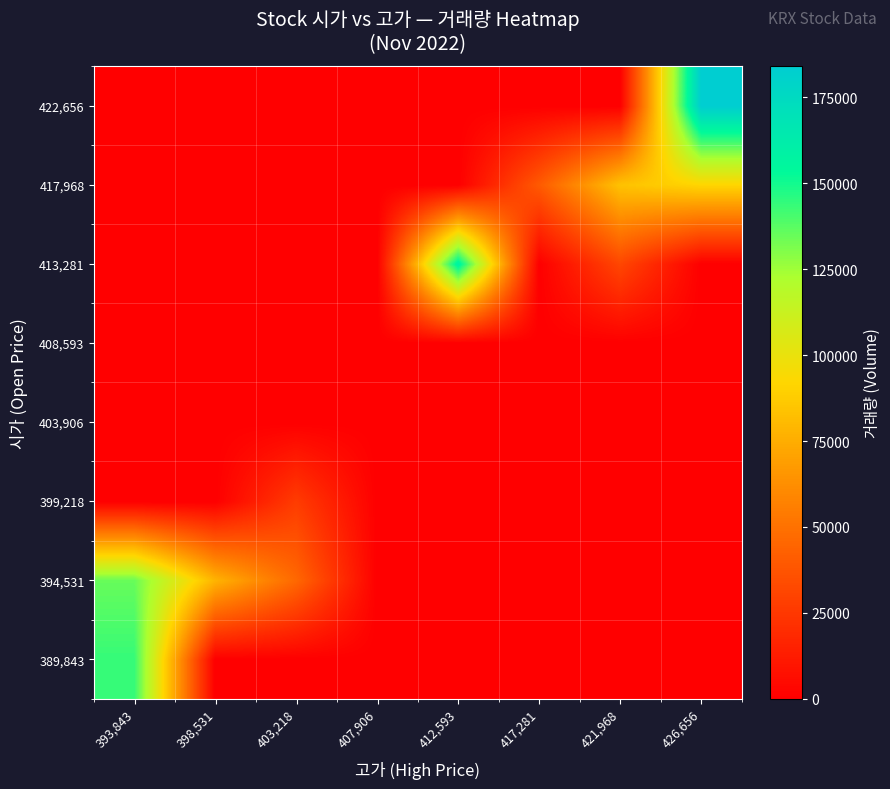

At which category is the sum across all series the highest?

393,843